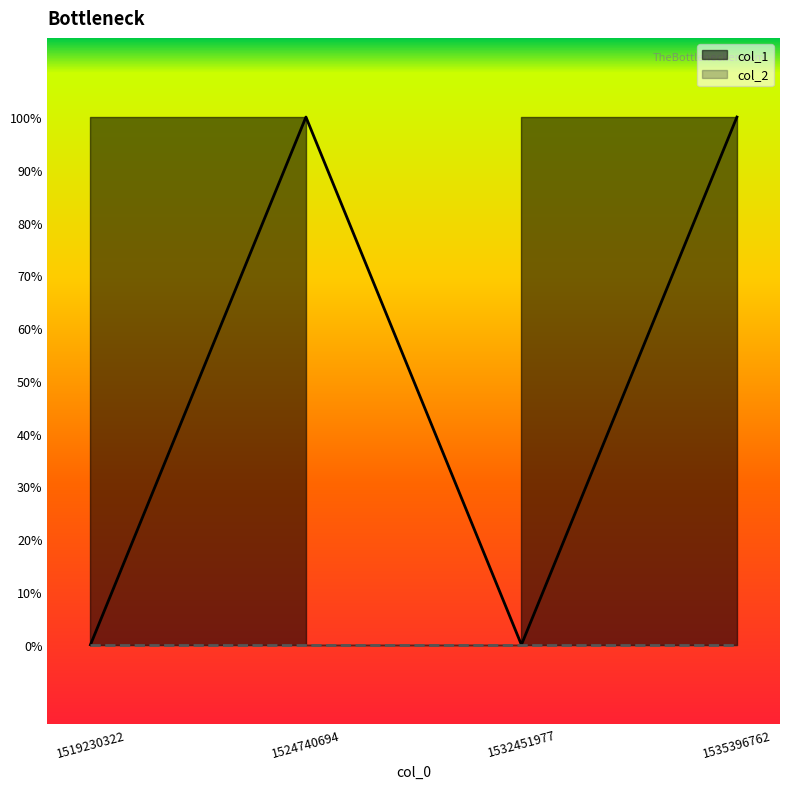

What is the sum of the values at 1524740694 and 1519230322?

1